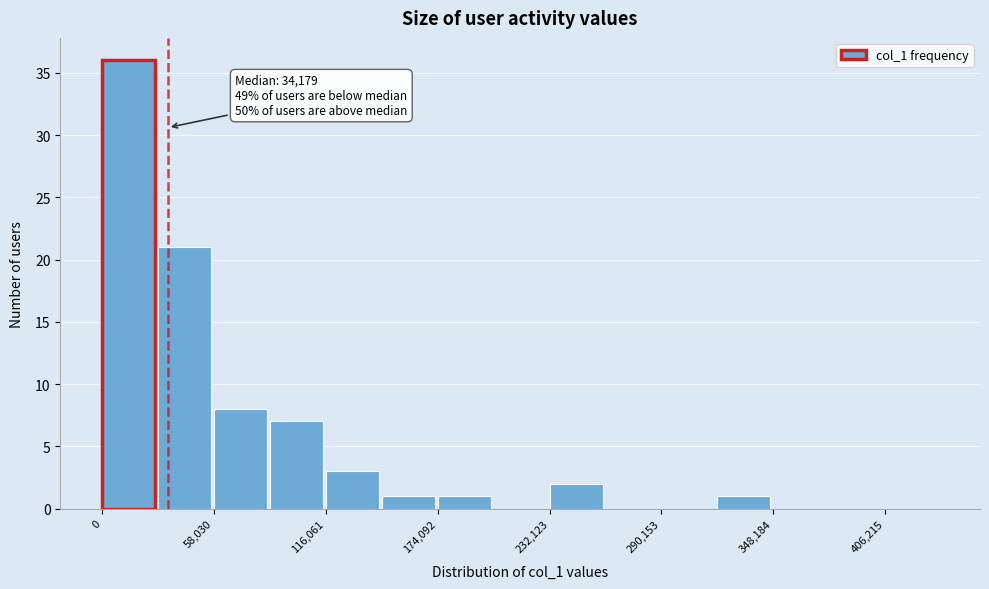

Around what value on the x-axis is the tallest bar? Give the approximate position of its centre, as read against the axis.

10000